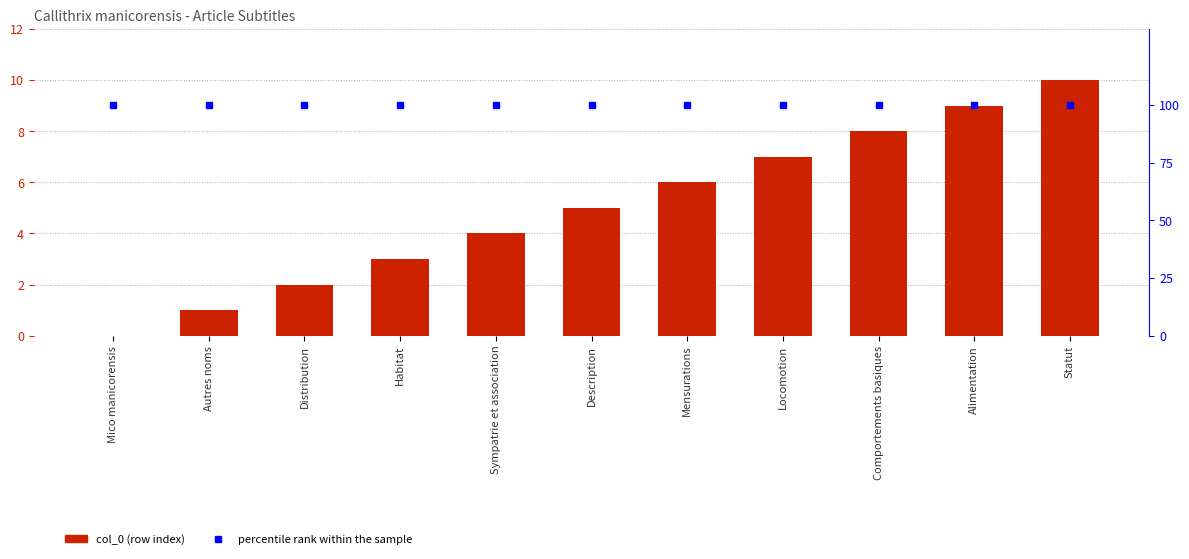

What is the total value across all series at Sympatrie et association?

104